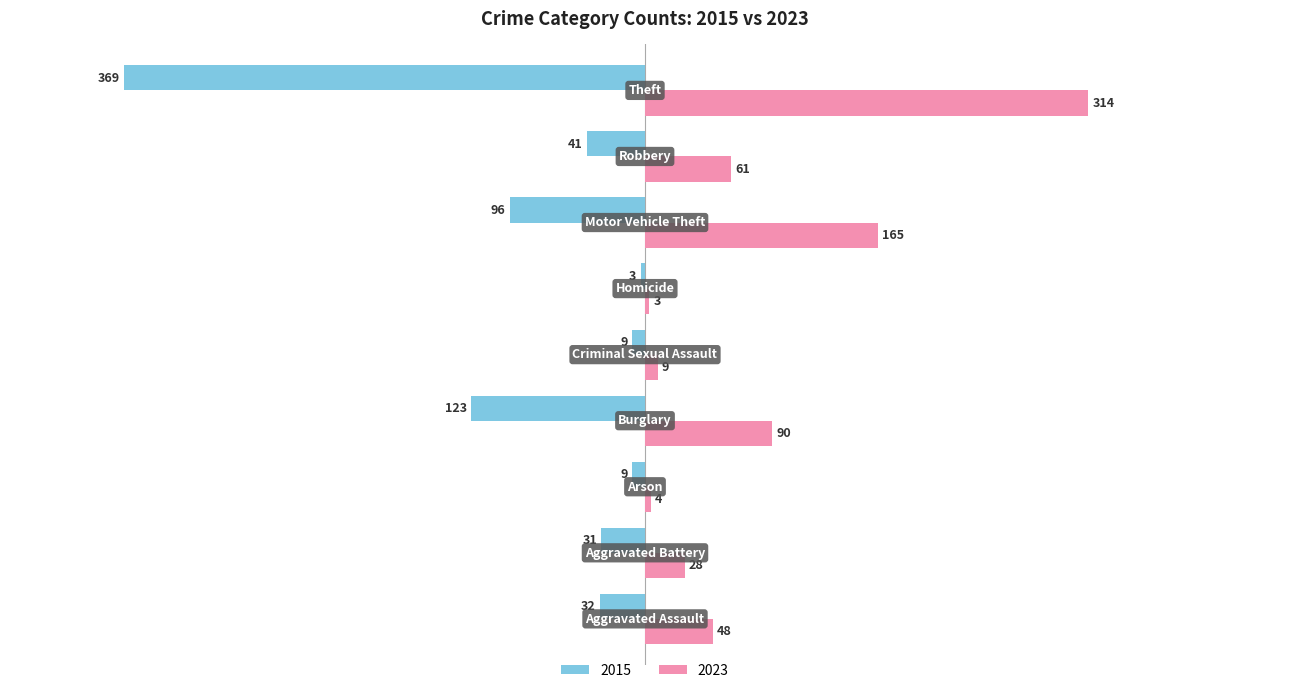

What is the difference between the maximum and minimum values in the 2015 series?

366